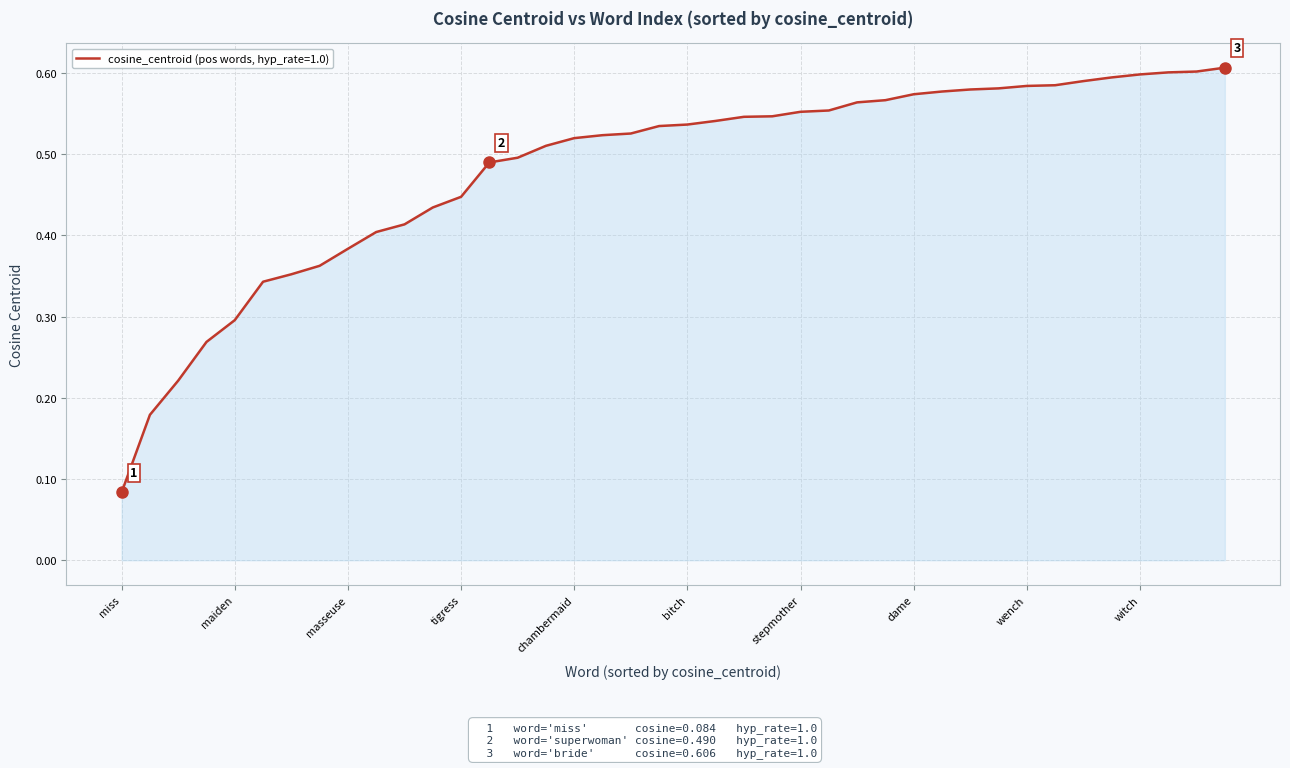

How many categories are shown in the chart?

40